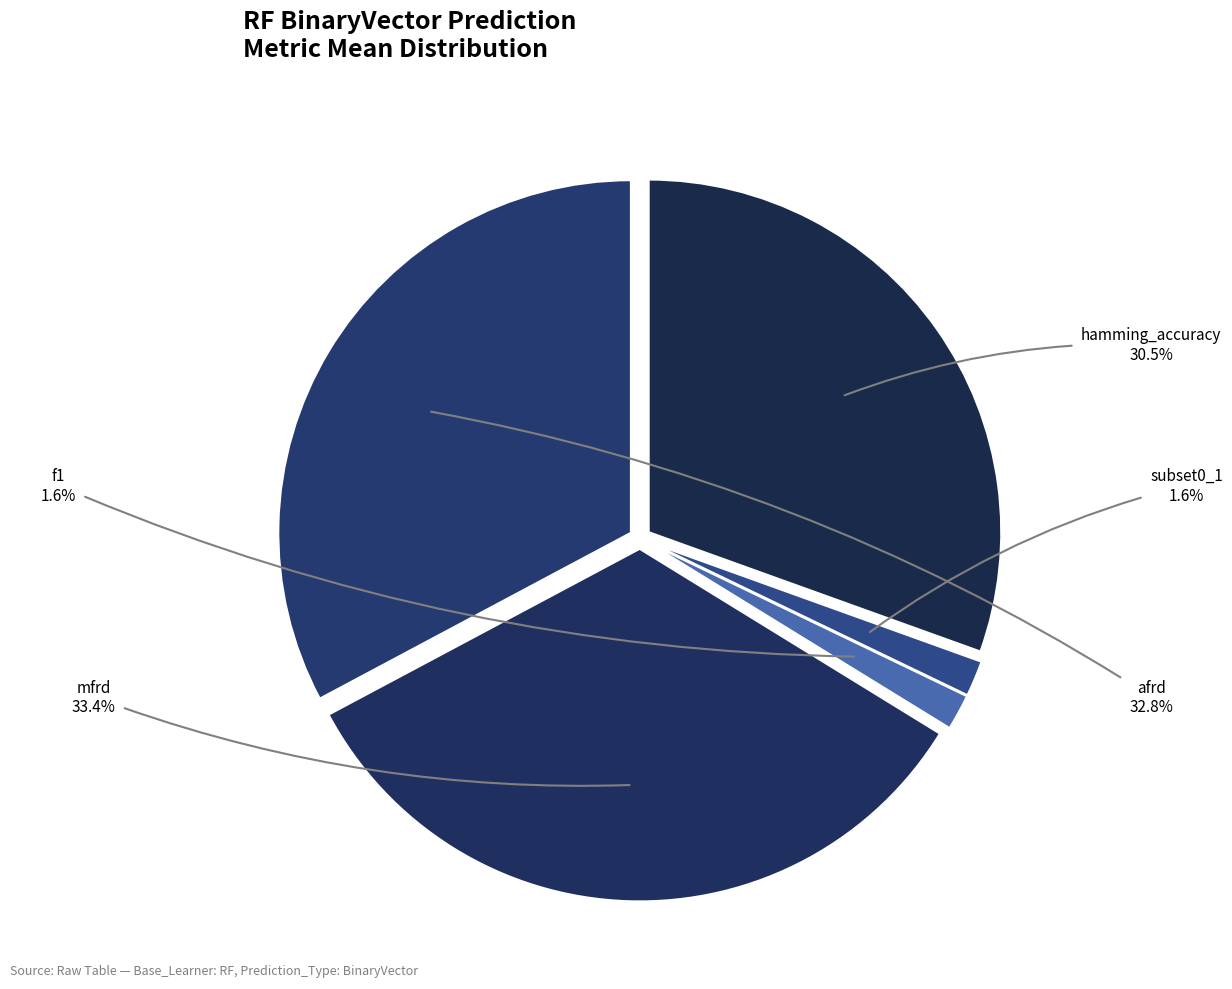

Does mfrd represent more than half of the total?

No